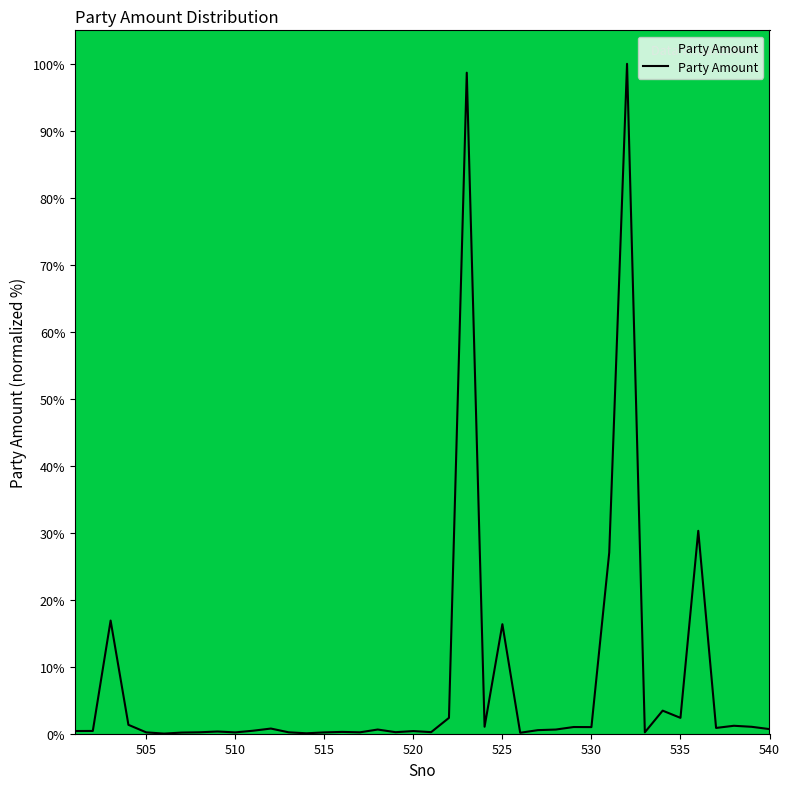

What is the difference between the second highest and minimum values?

98.7